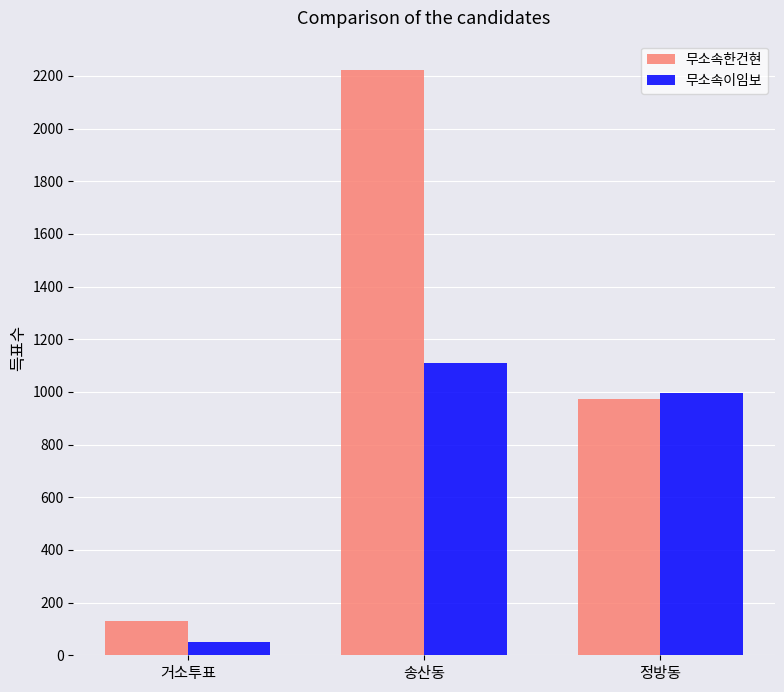

The value of 무소속이임보 at 정방동 is 332. True or false?

False